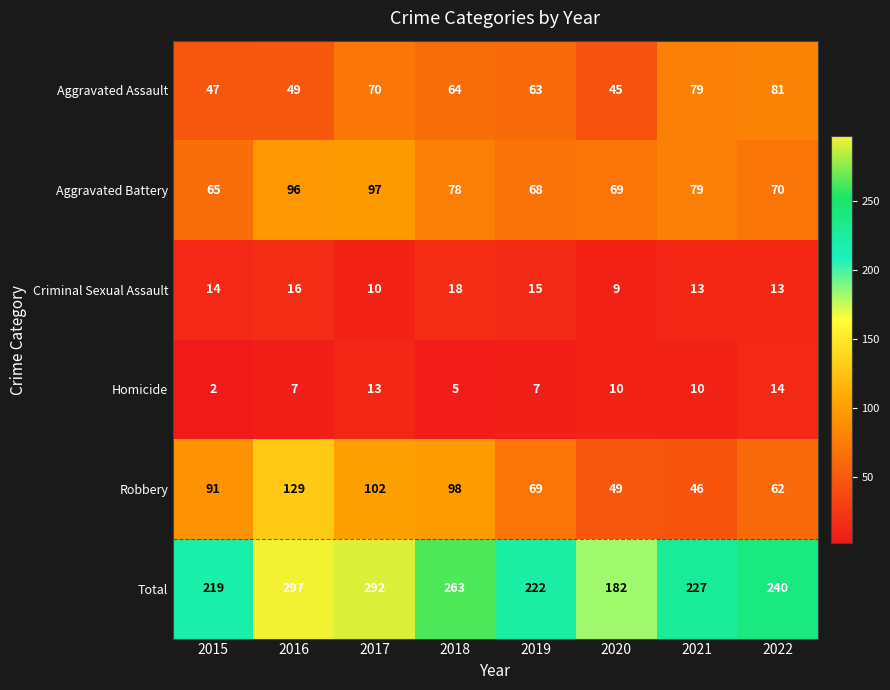

Rank the series at 2022 from lowest to highest value.

Criminal Sexual Assault, Homicide, Robbery, Aggravated Battery, Aggravated Assault, Total